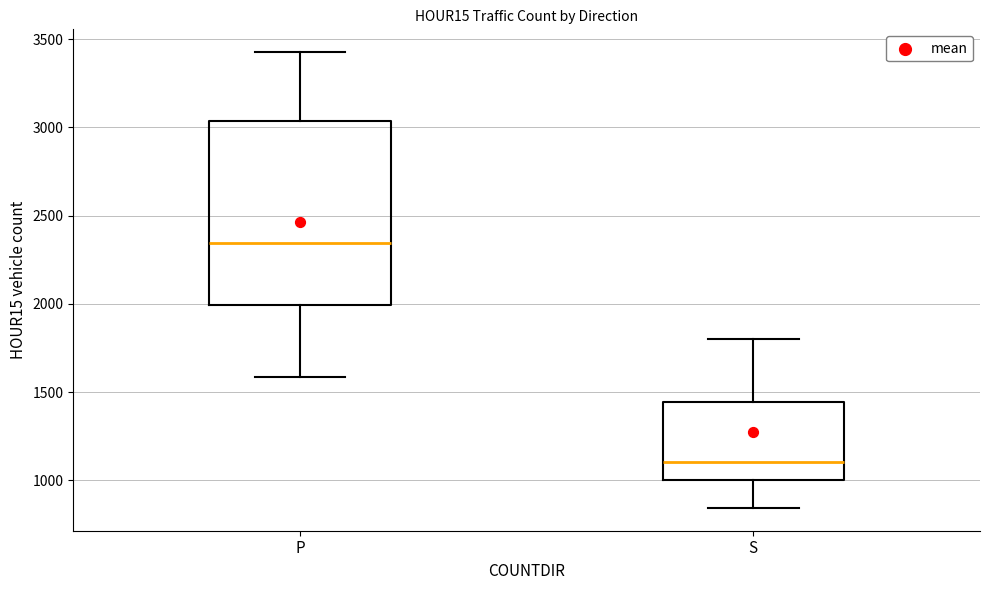

Reading left to right, transcribe this box plot: for each box, give where its median line is, the range the box spans, and where its two whiskers end, as read against the y-axis. The values are not printed on the chart, so give them approximately, as read against the axis.

P: median 2350, box 2000 to 3050, whiskers 1600 to 3450
S: median 1100, box 1000 to 1450, whiskers 850 to 1800